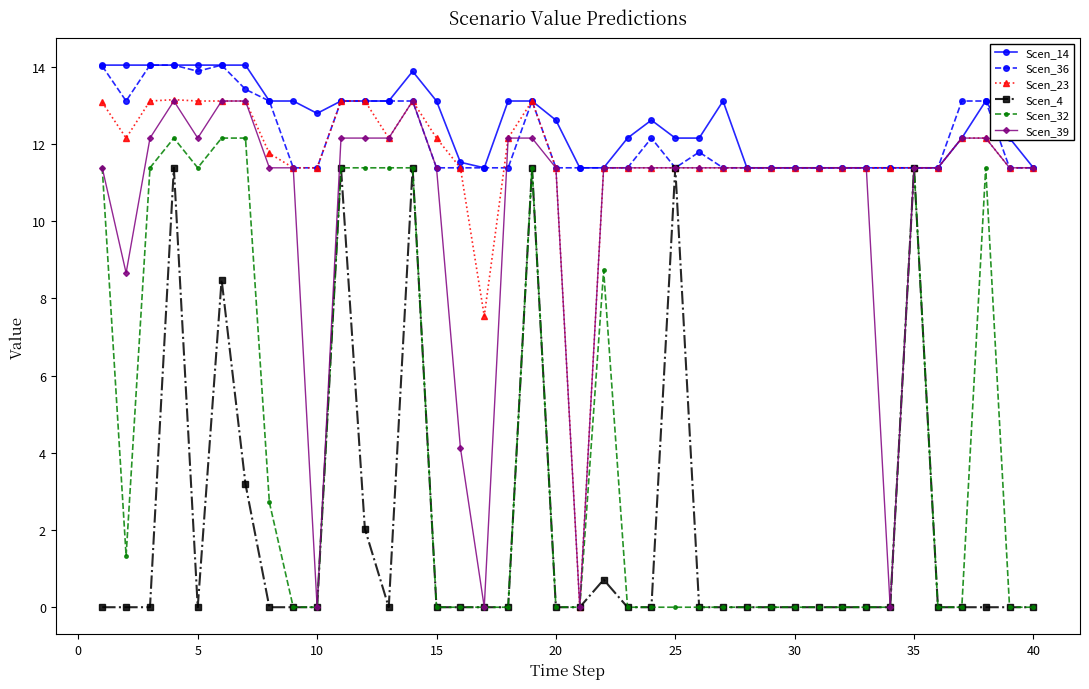

Count the number of categories in the chart.

40